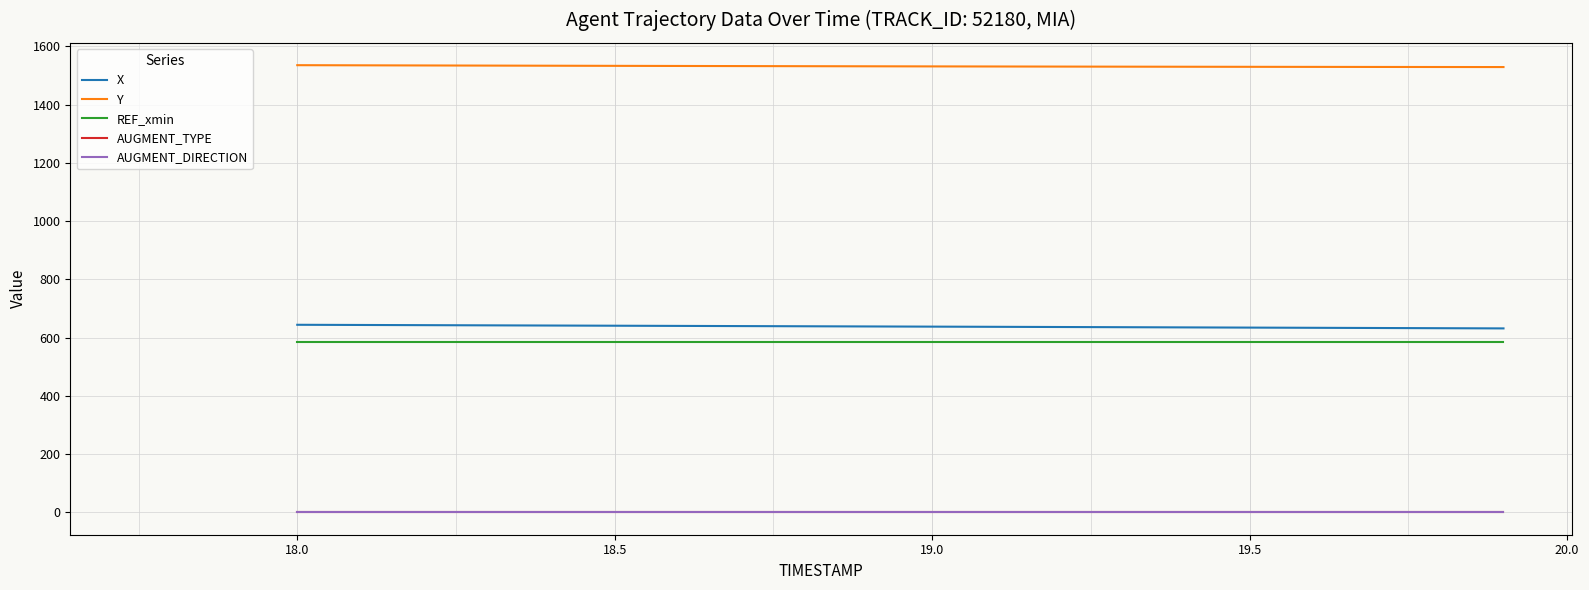

Does the chart display data point markers on the line(s)?

No